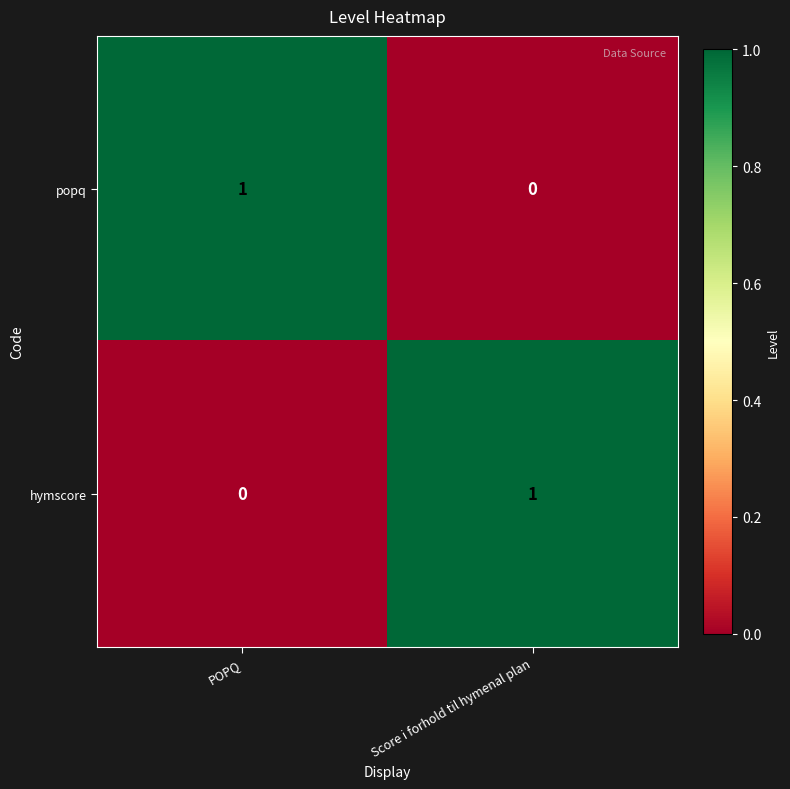

List the labels in order of popq value, largest first.

POPQ, Score i forhold til hymenal plan